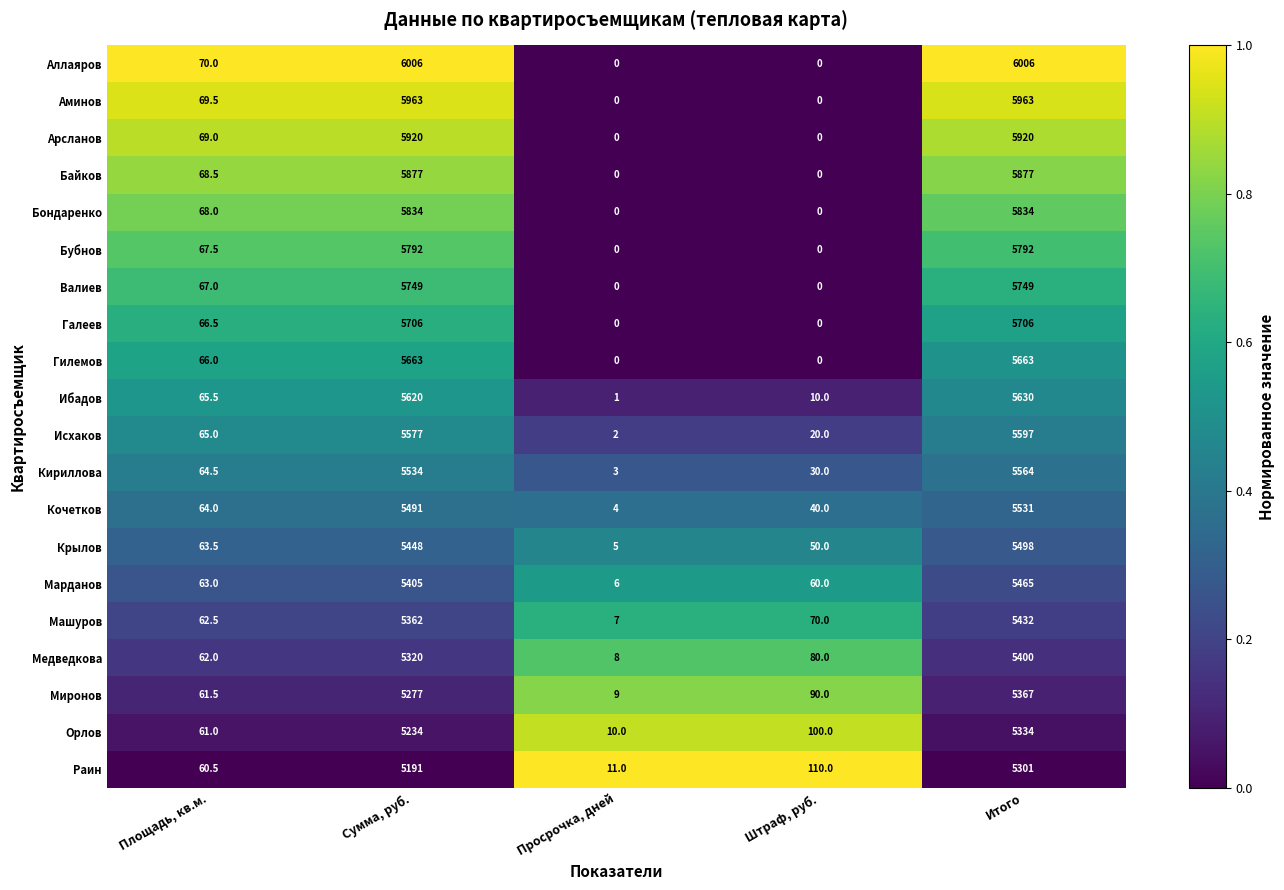

Where is Кочетков nearest to the value 2767?

Площадь, кв.м.